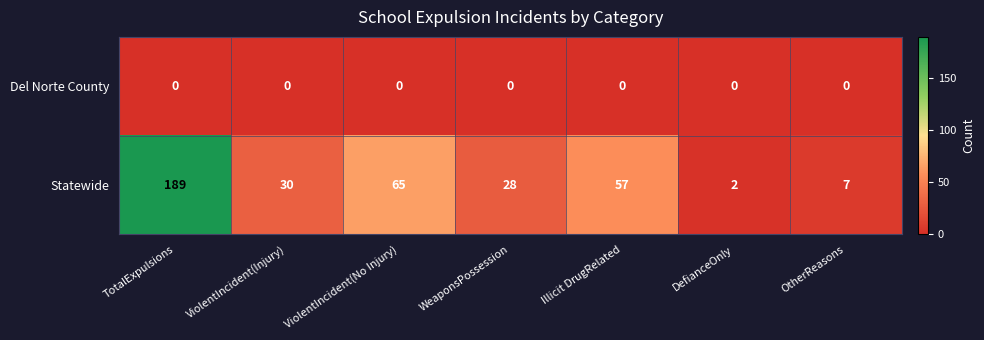

What is the difference between the second highest and minimum values in the Statewide series?

63